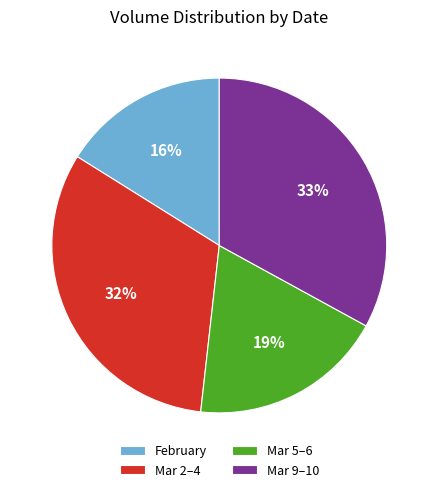

Does any single category account for the majority?

No